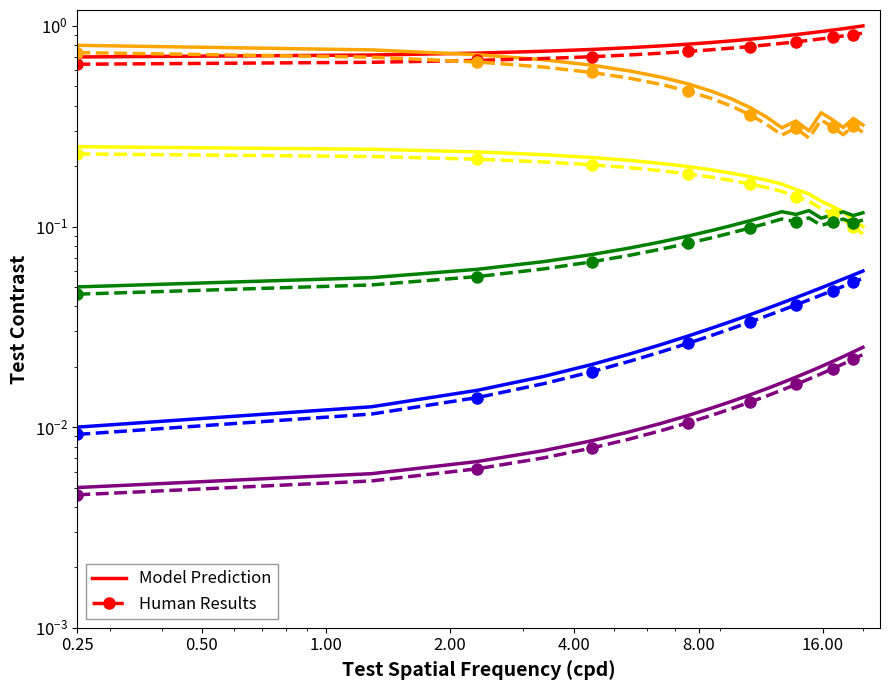

Is it true that cost_capital equals 0.5 at 0.11?

False